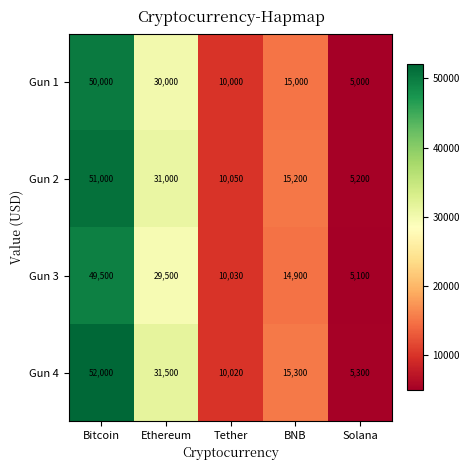

Count the Gun 1 values in the range 10000 to 30000.

3